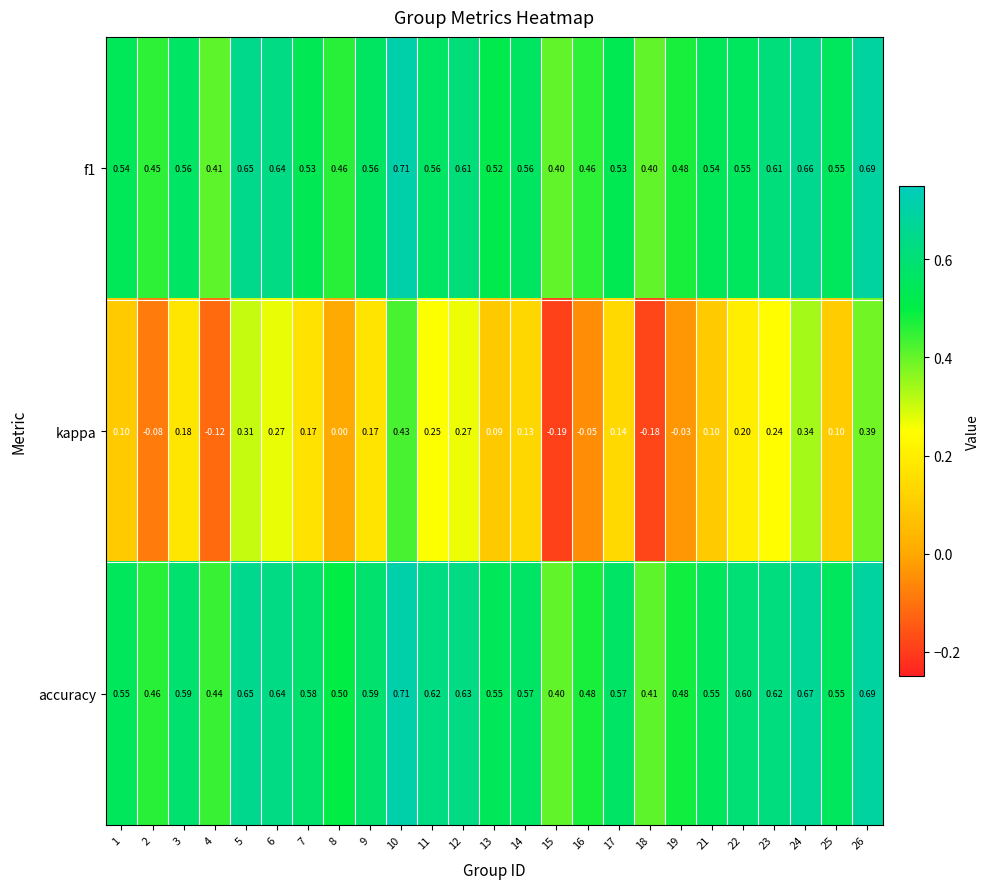

Which series has the largest range (max minus min)?

kappa